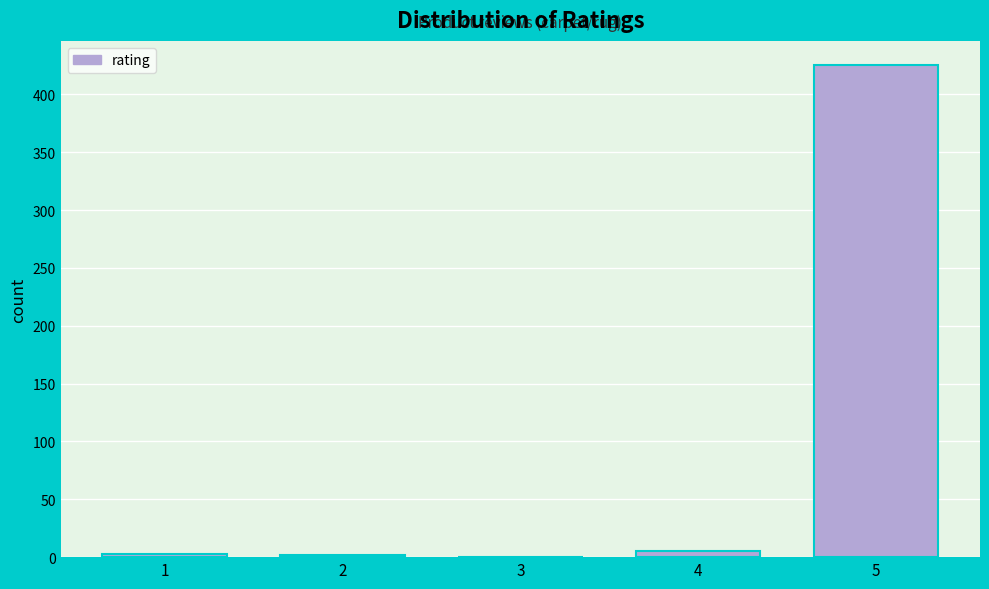

What is the maximum value shown in the chart?

425